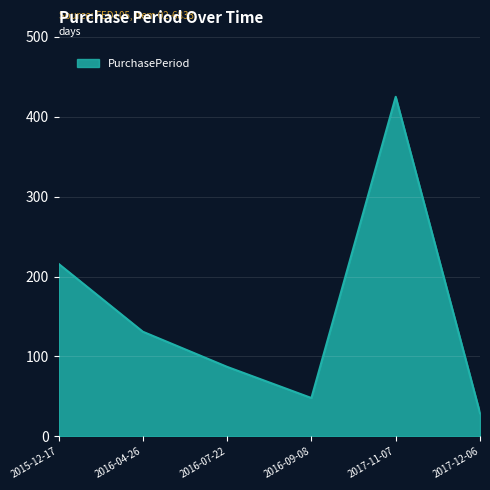

Approximately how many times larger is the value at 2016-04-26 compared to 2017-12-06?

4.5